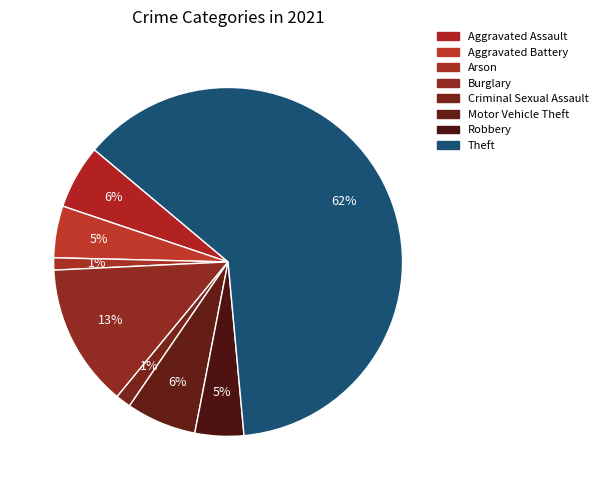

How many slices are in this pie chart?

8